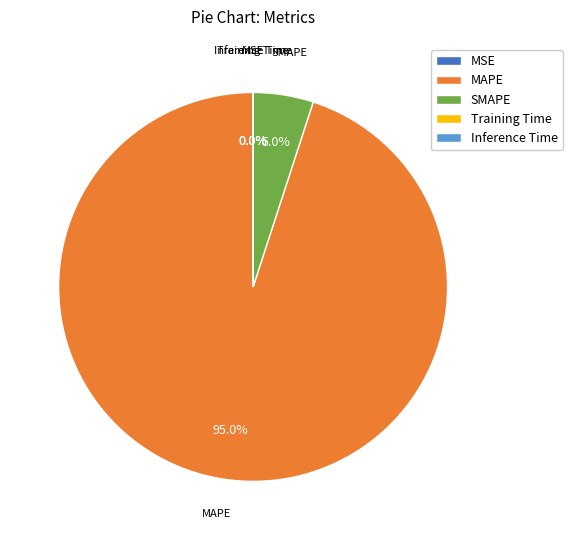

What portion of the pie excludes MAPE?

5.0%